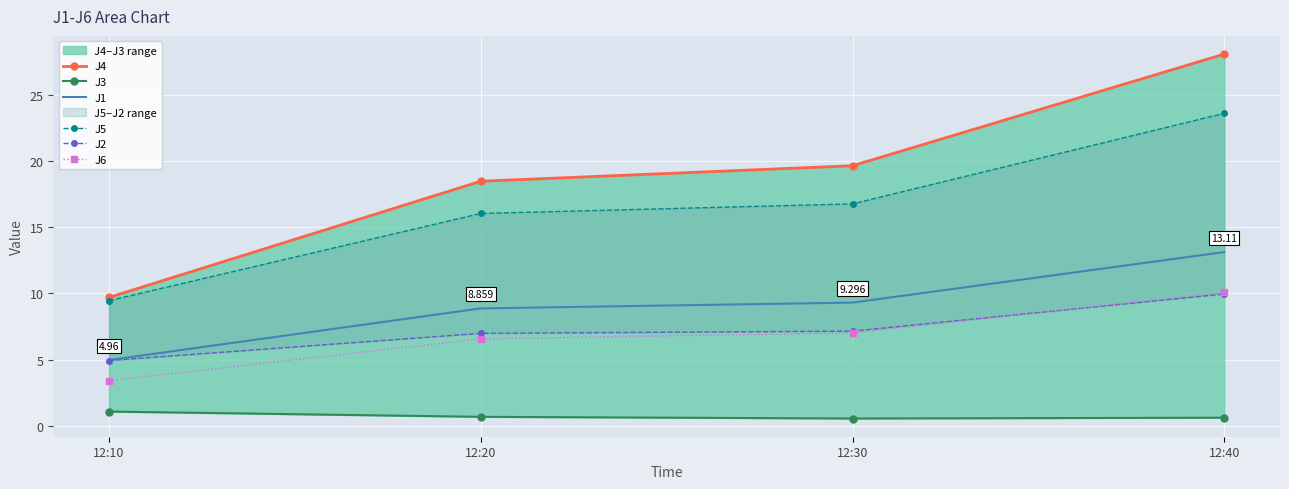

At how many categories does at least one series exceed 14?

3